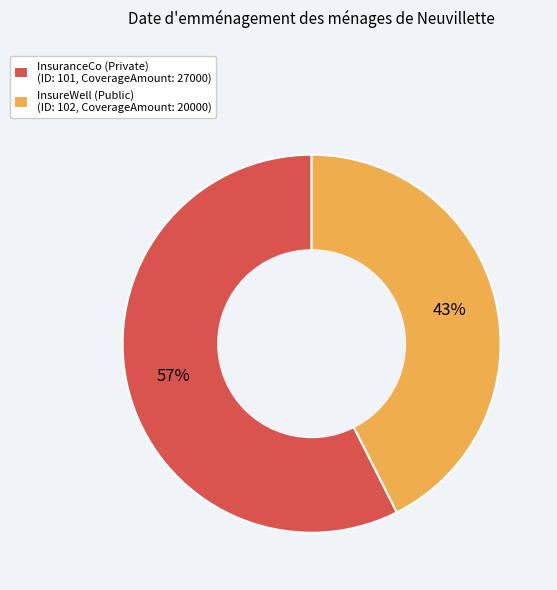

Is there a majority slice in this chart?

Yes